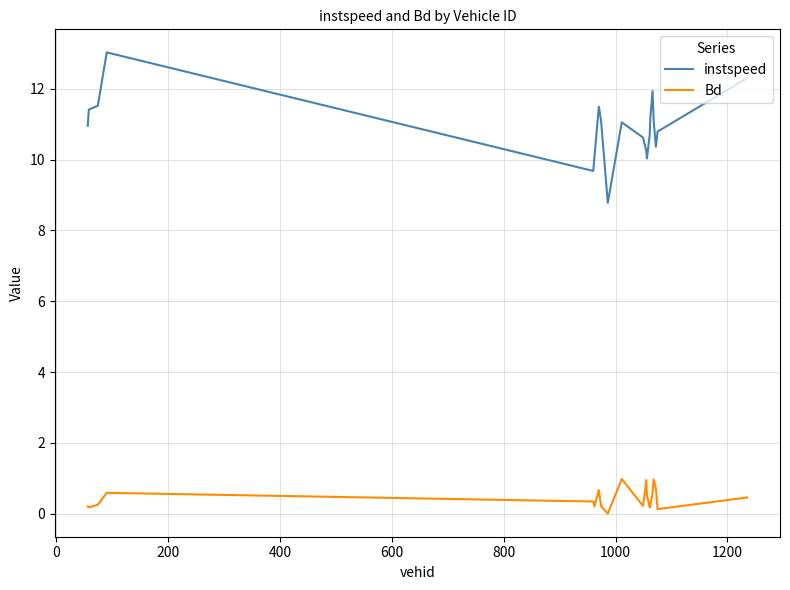

True or false: Bd and instspeed cross at least once.

False